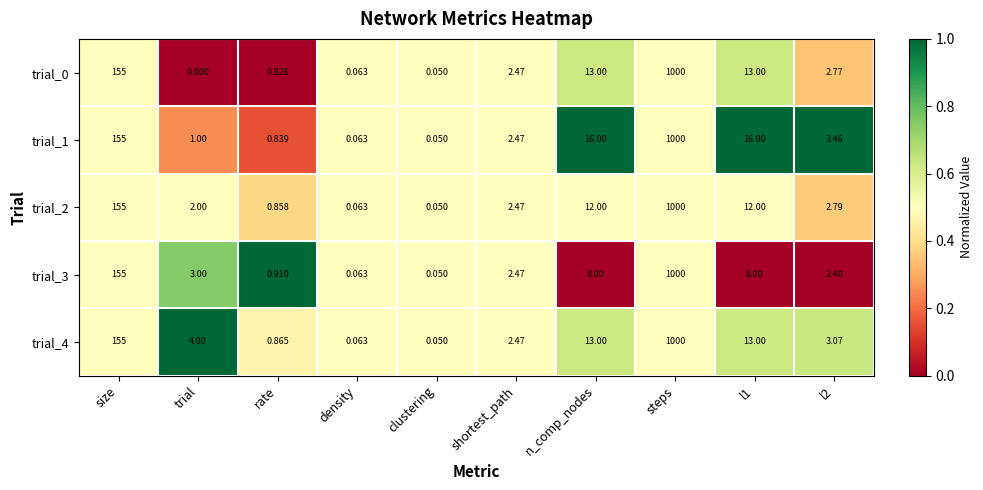

Which series has the largest total across all categories?

trial_1